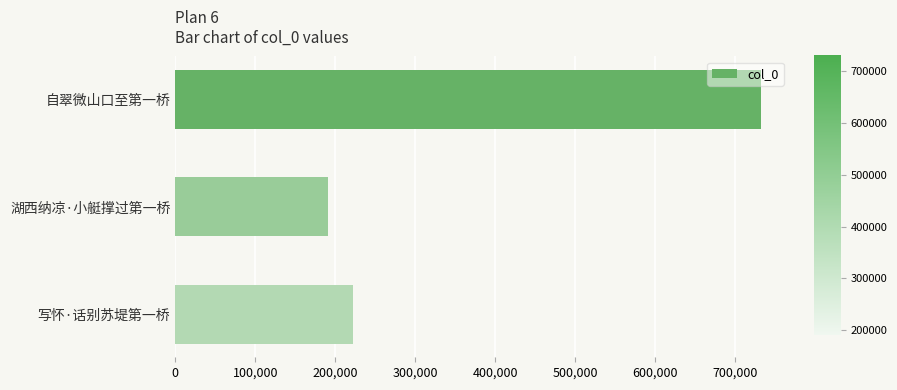

Between 写怀·话别苏堤第一桥 and 自翠微山口至第一桥, which is larger?

自翠微山口至第一桥